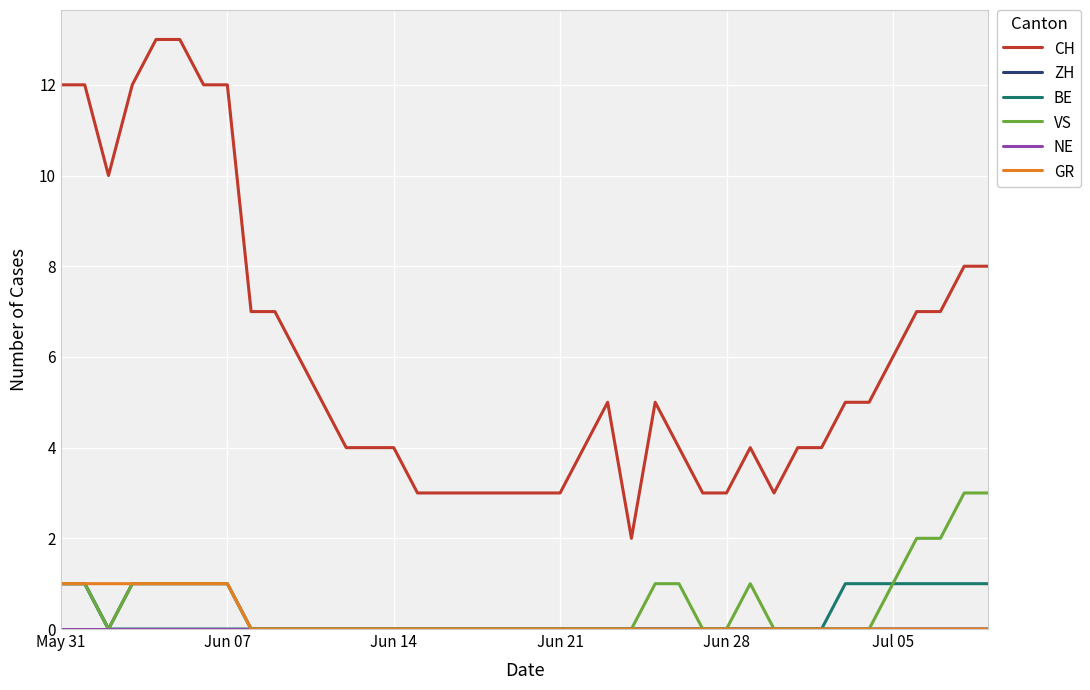

Which series has the largest range (max minus min)?

CH